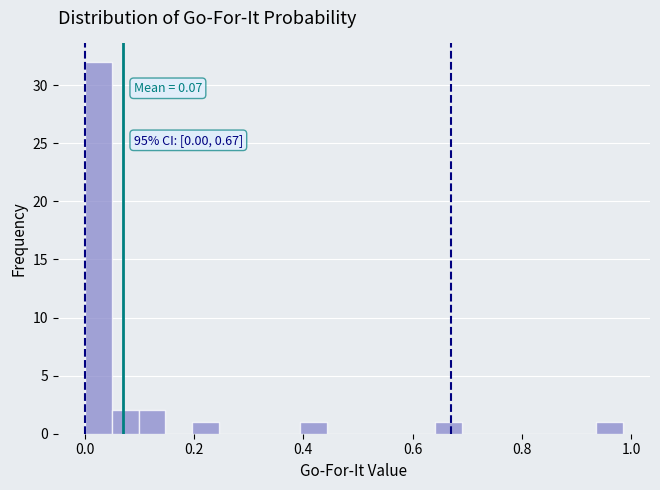

Around what value on the x-axis is the tallest bar? Give the approximate position of its centre, as read against the axis.

0.02